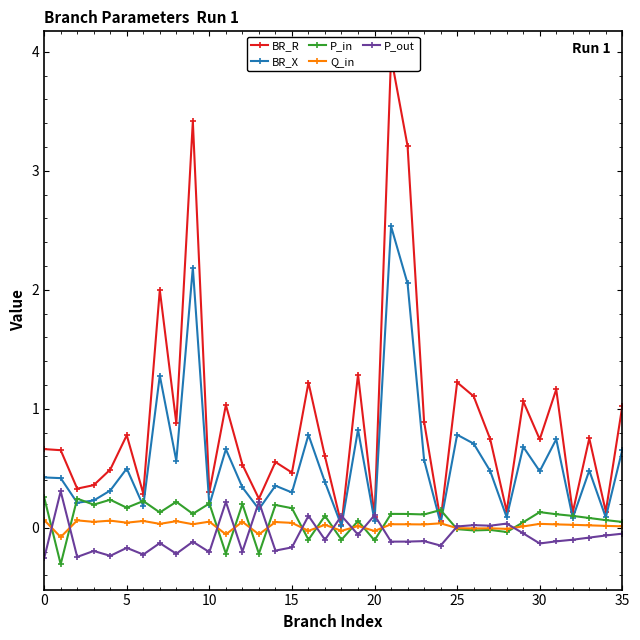

How many lines are shown in the chart?

5